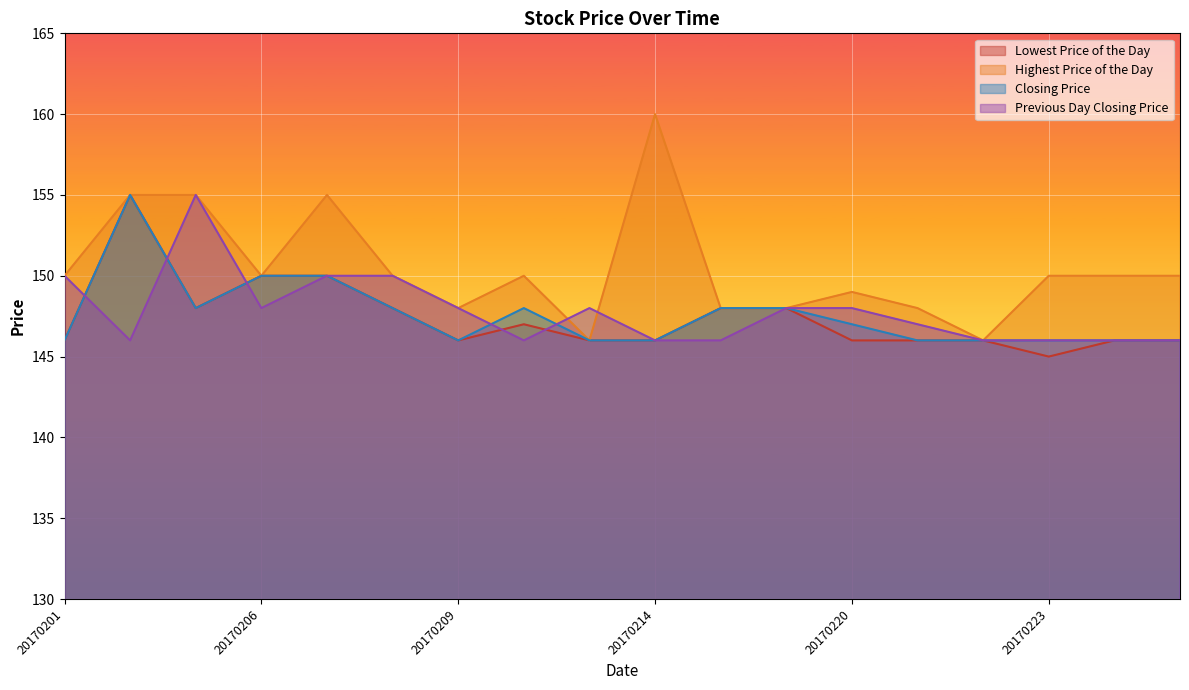

Does the chart display data point markers on the line(s)?

No